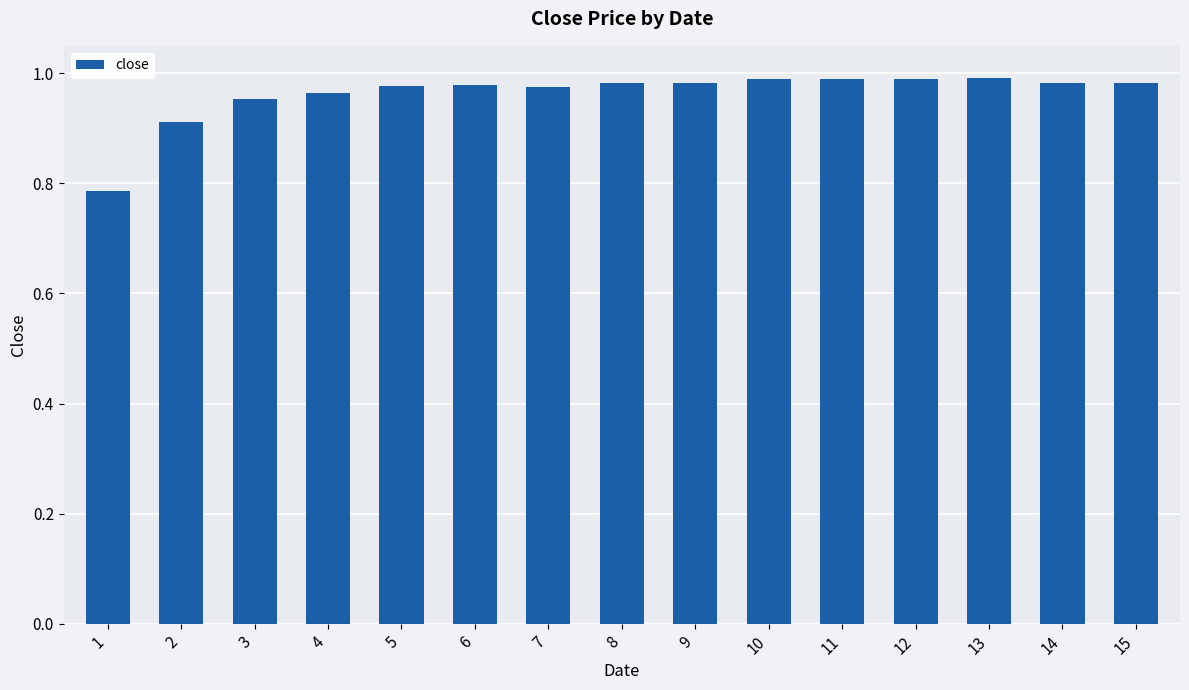

What is the sum of all values?

14.4